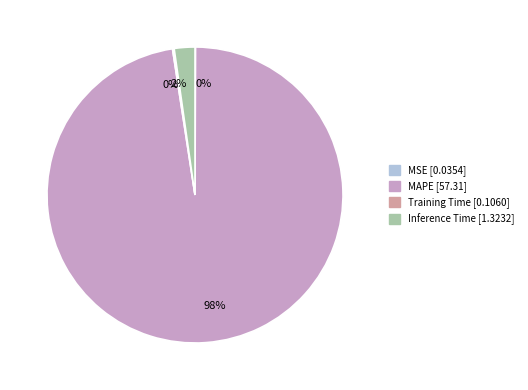

Is it true that MAPE is 98% of the pie?

True